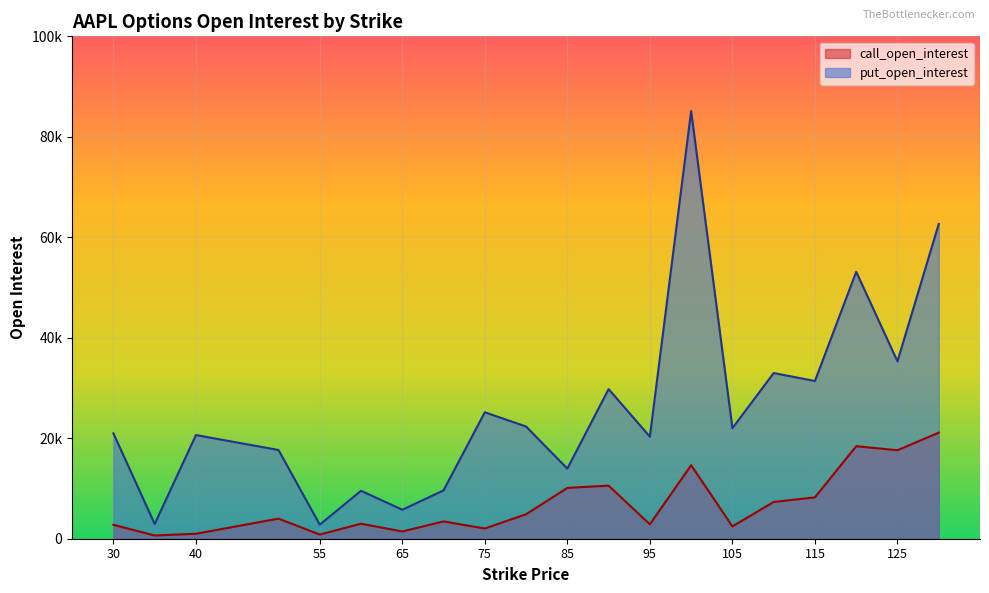

What is the value of the call_open_interest point at the 6th from the left?

2989